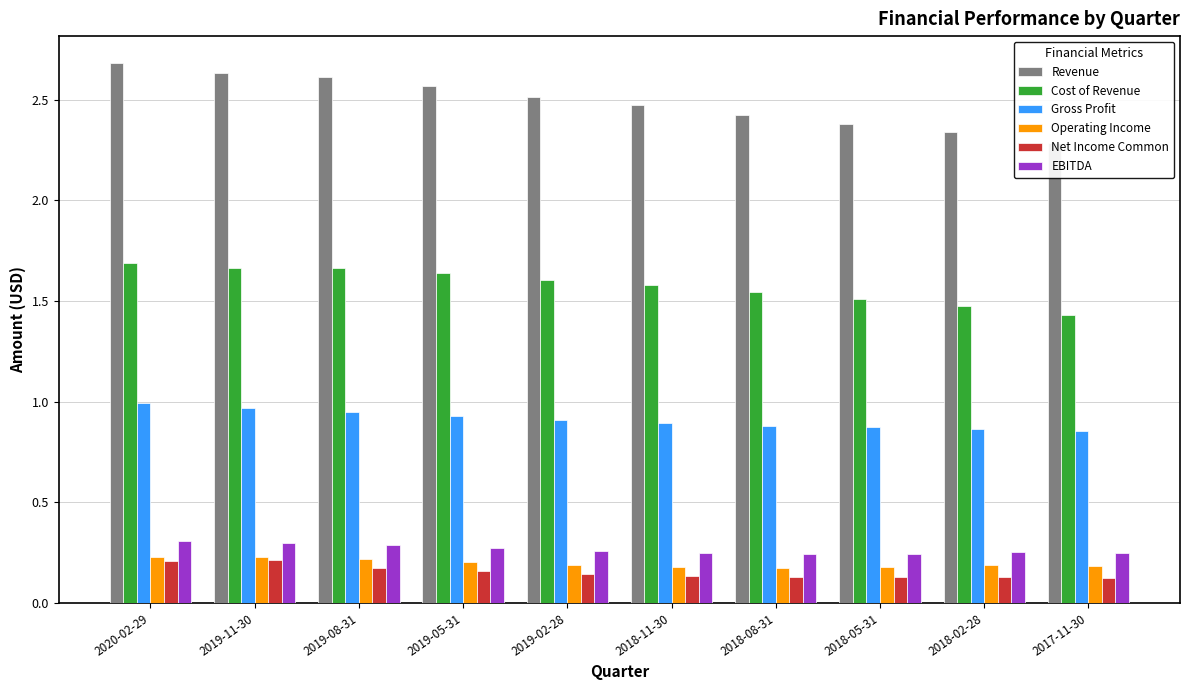

The EBITDA series shows 0.4 at 2019-05-31. True or false?

False